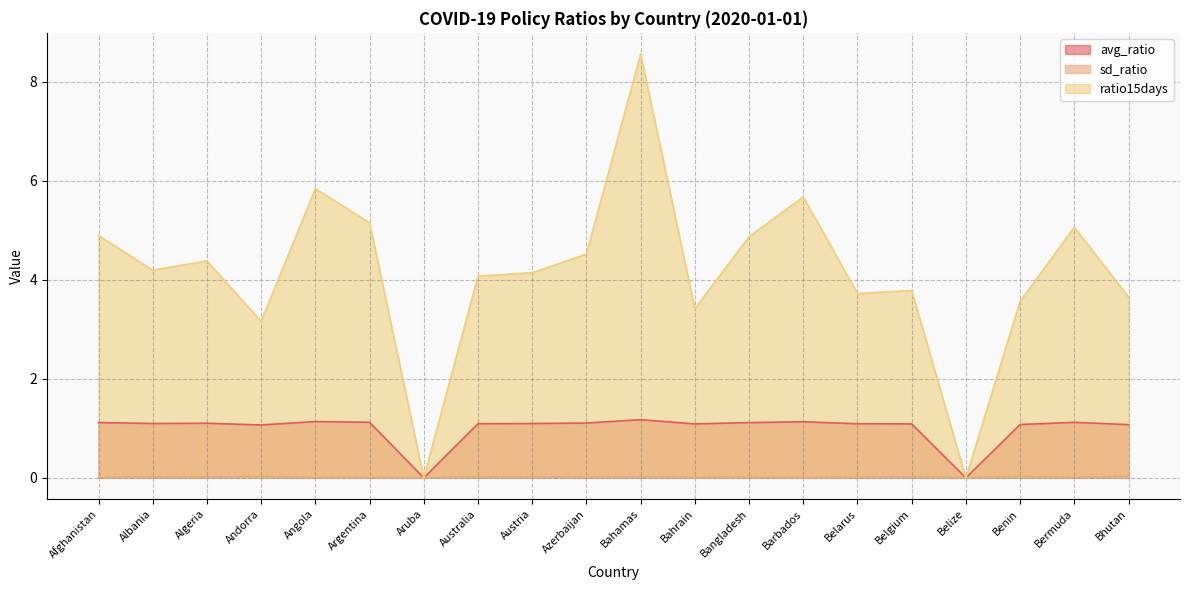

What is the approximate value of avg_ratio at Barbados?

1.1